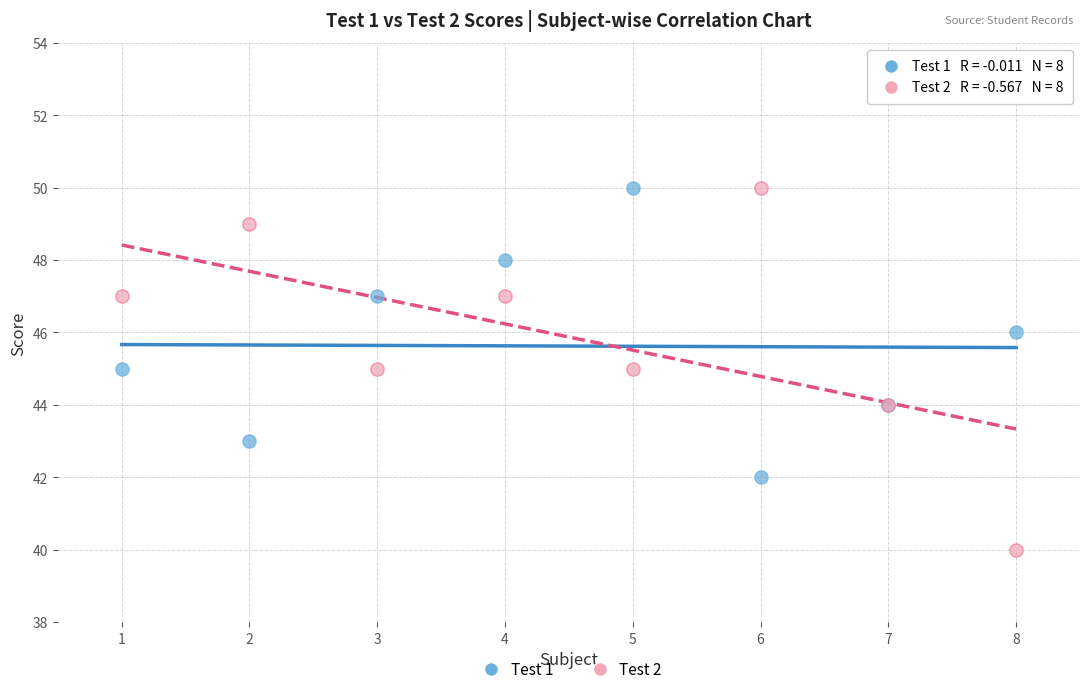

Which series contains the lowest Y value?

Test 2